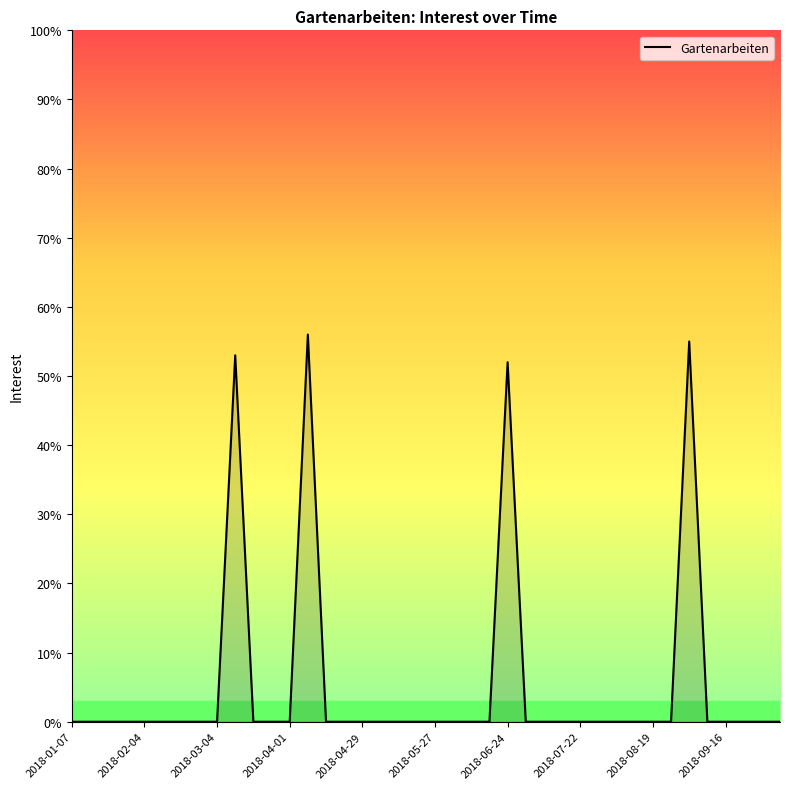

What is the difference between the maximum and minimum values?

56